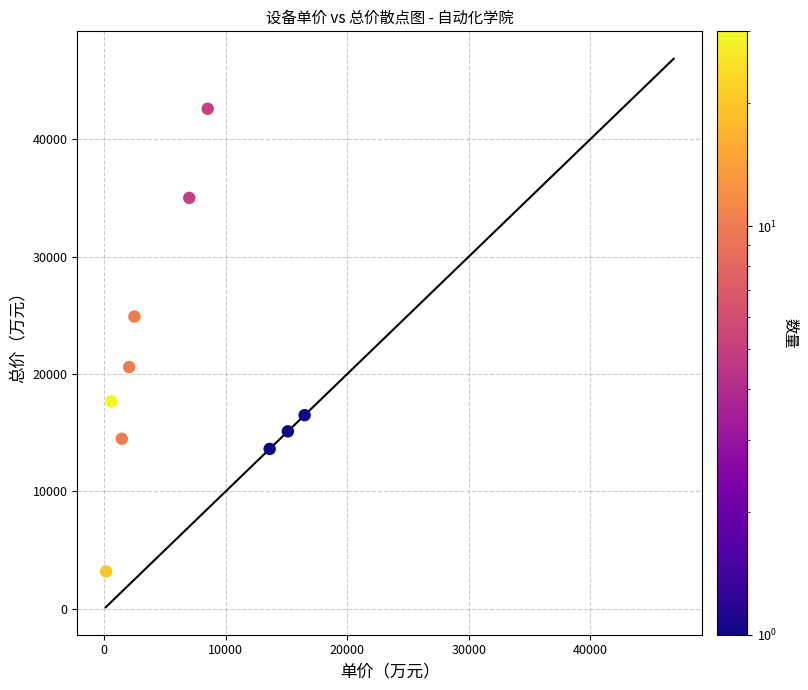

What is the average X value?

6749